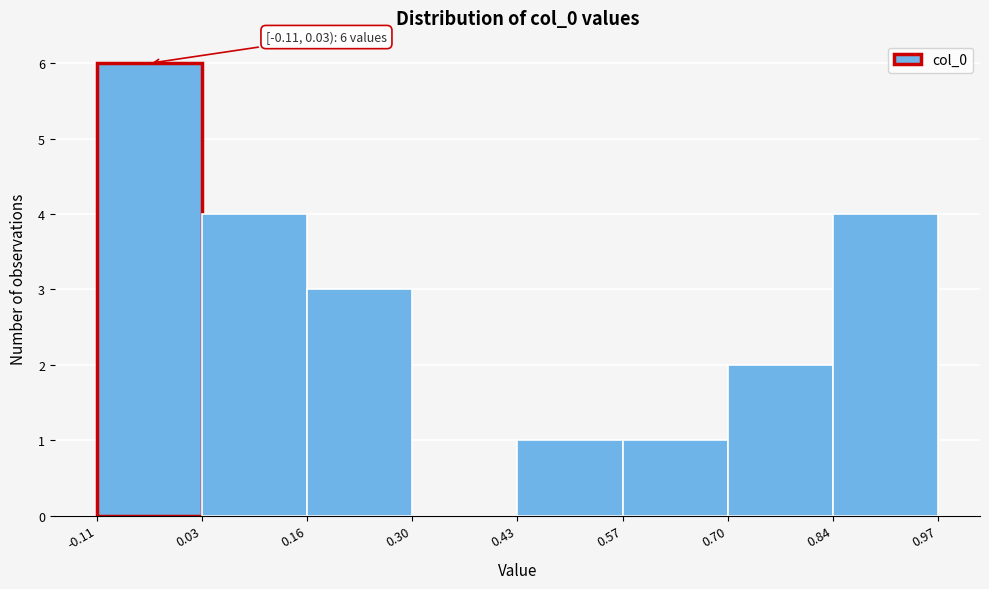

Which range on the x-axis has the tallest bar?

-0.11 to 0.03